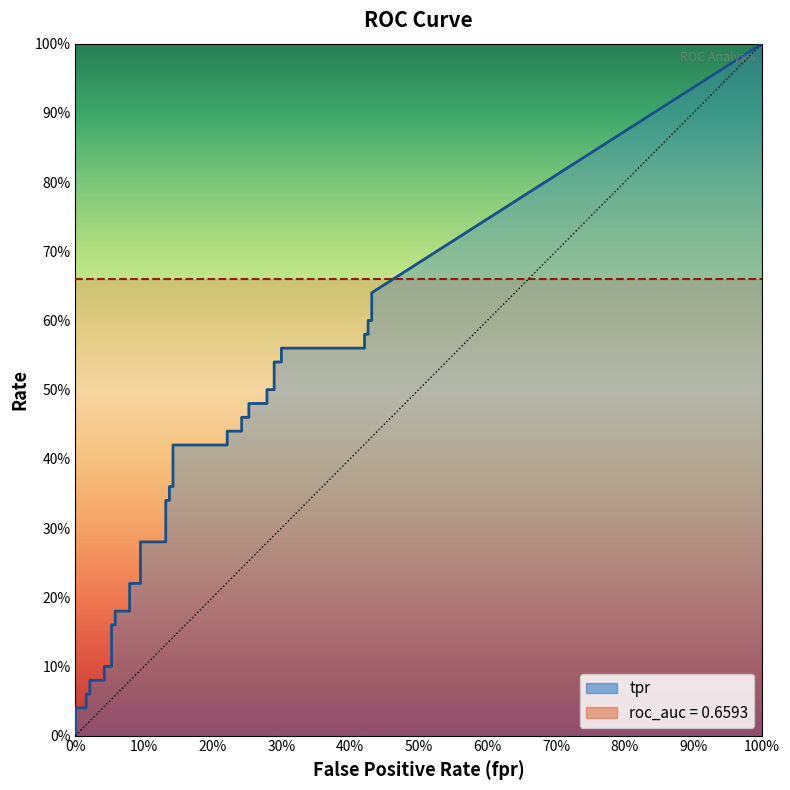

What is the approximate value of fpr at 39?

0.4